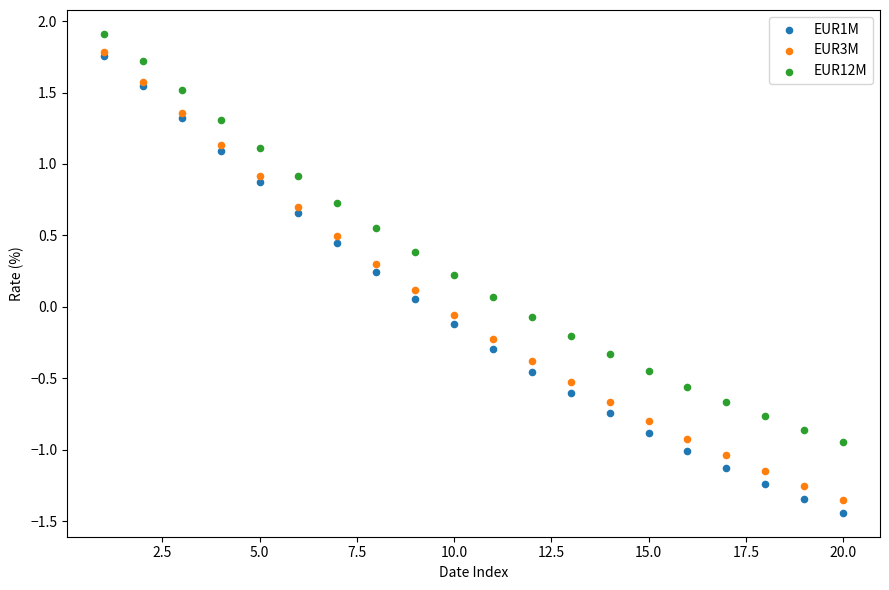

Which series contains the highest Y value?

EUR12M